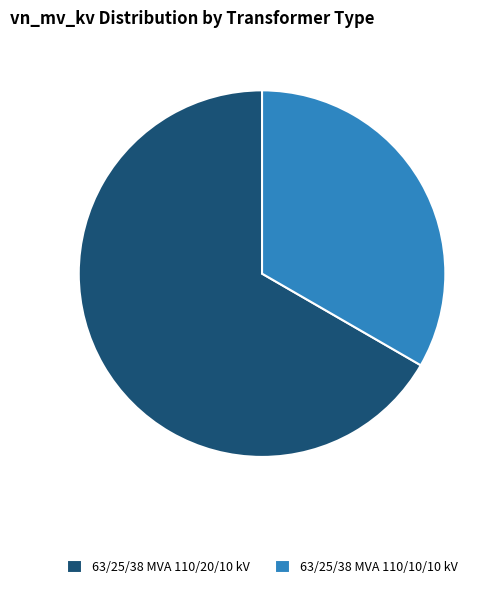

Does 63/25/38 MVA 110/10/10 kV represent more than half of the total?

No